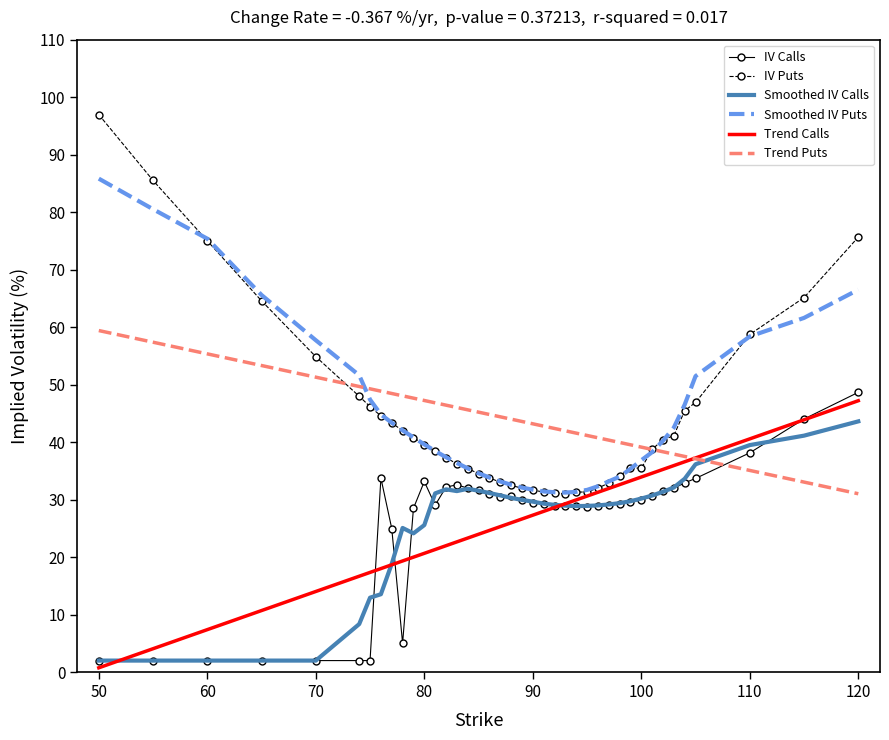

What are all the series names shown in the legend?

IV Calls, IV Puts, Smoothed IV Calls, Smoothed IV Puts, Trend Calls, Trend Puts